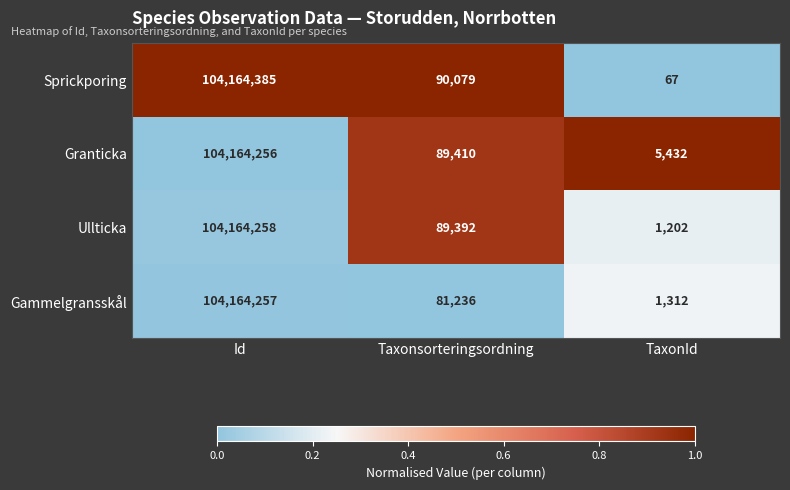

The value of Gammelgransskål at Taxonsorteringsordning is 53872. True or false?

False